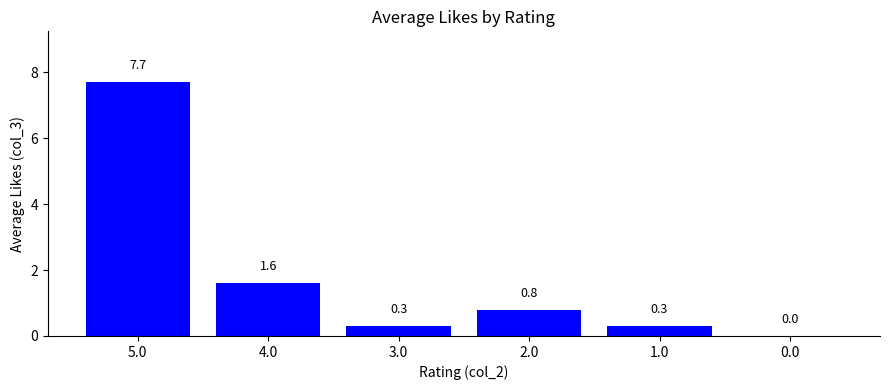

Between 1.0 and 5.0, which is larger?

5.0